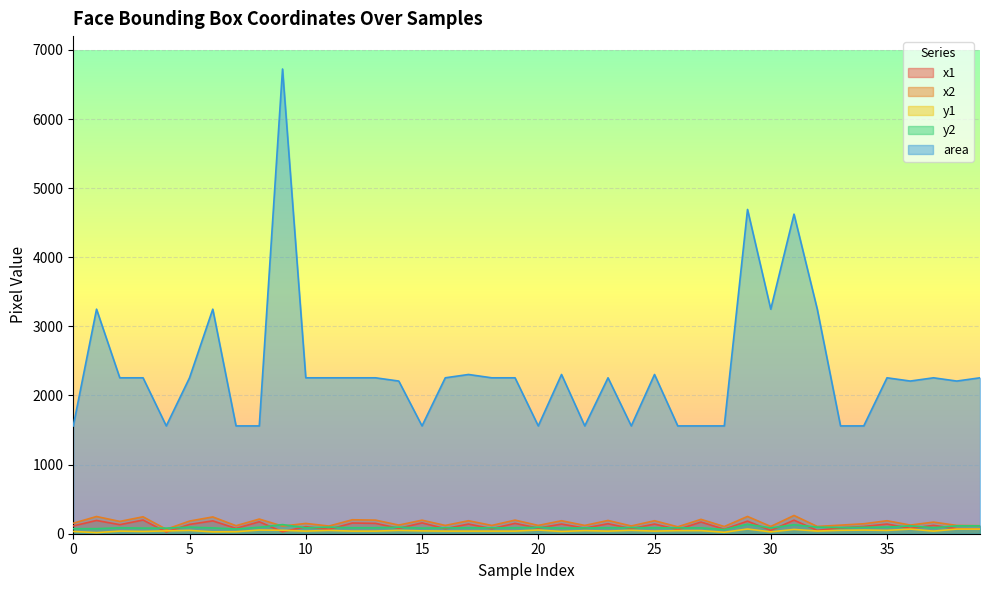

True or false: y1 and y2 cross at least once.

False